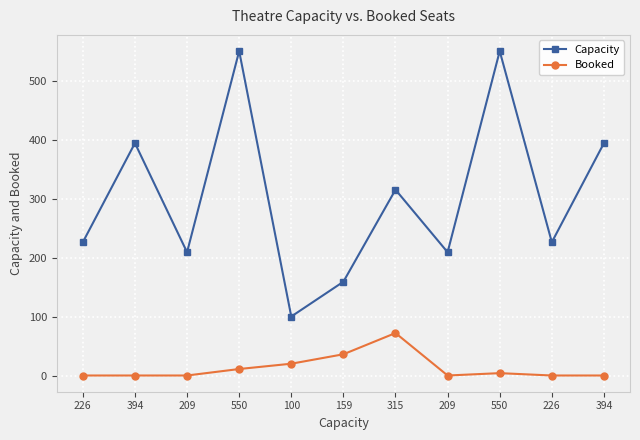

What is the difference between the maximum and minimum values in the Capacity series?

450